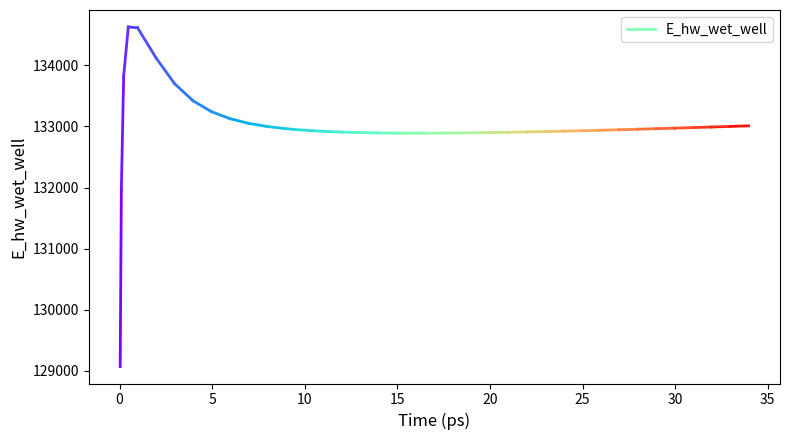

How many lines are shown in the chart?

1